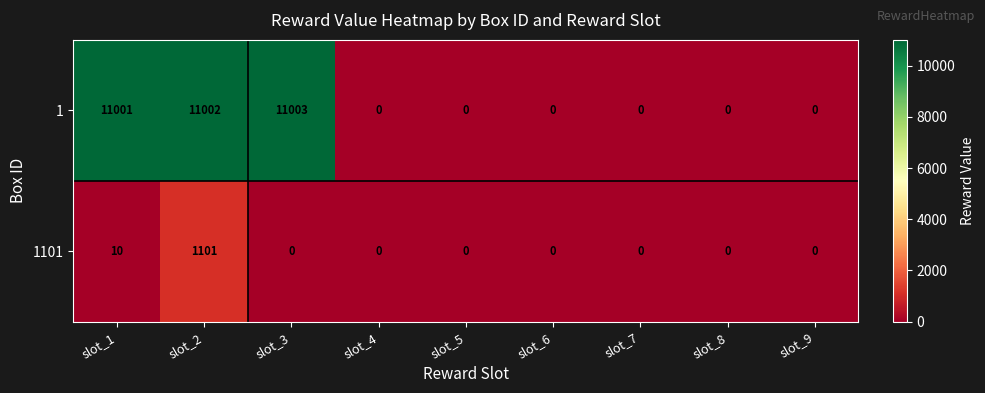

Where is 1101 nearest to the value 550?

slot_1